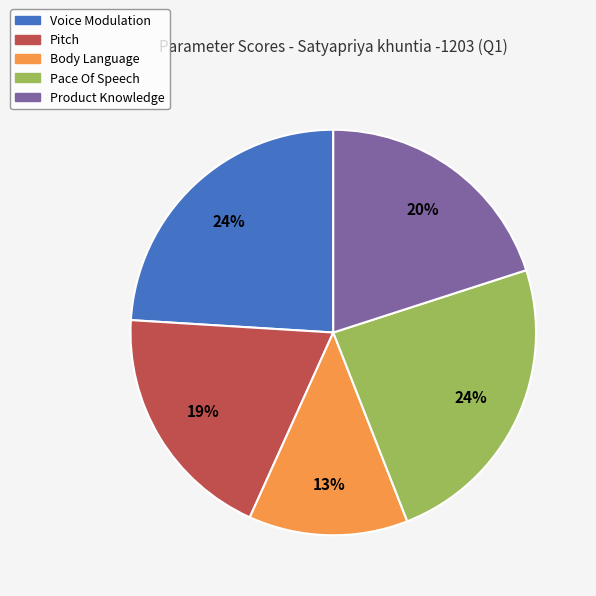

To the nearest percent, what is the difference between the largest and smallest slice percentages?

11%